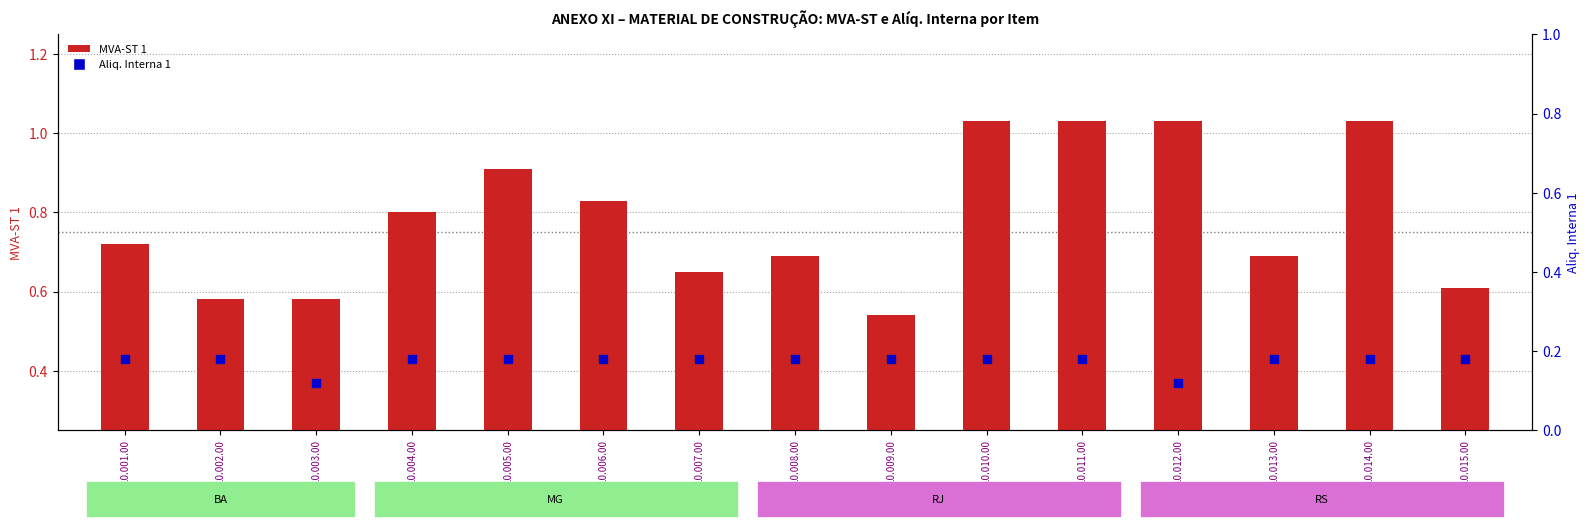

Is the value of MVA-ST 1 at 10.007.00 greater than the value of Aliq. Interna 1 at 10.013.00?

Yes